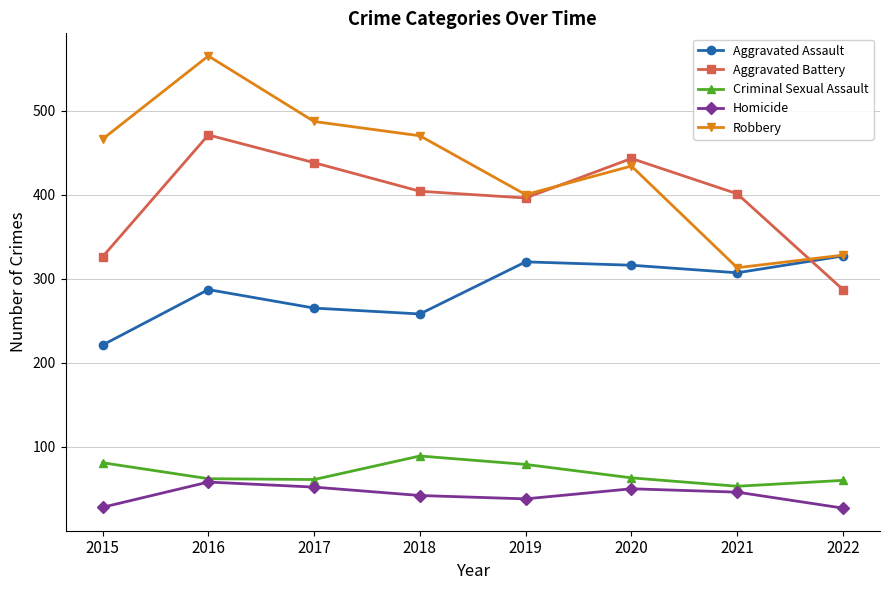

What is the value of the Homicide point at the 4th from the left?

42